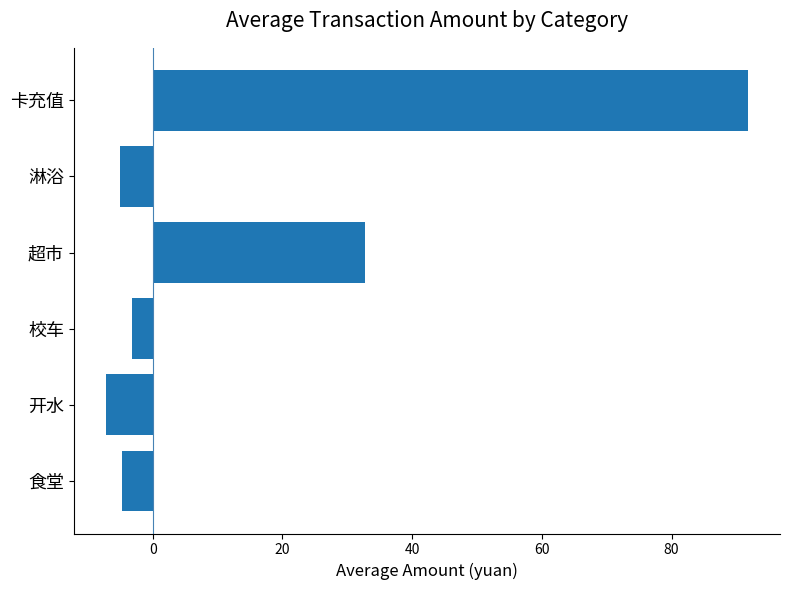

What is the maximum value shown in the chart?

91.8